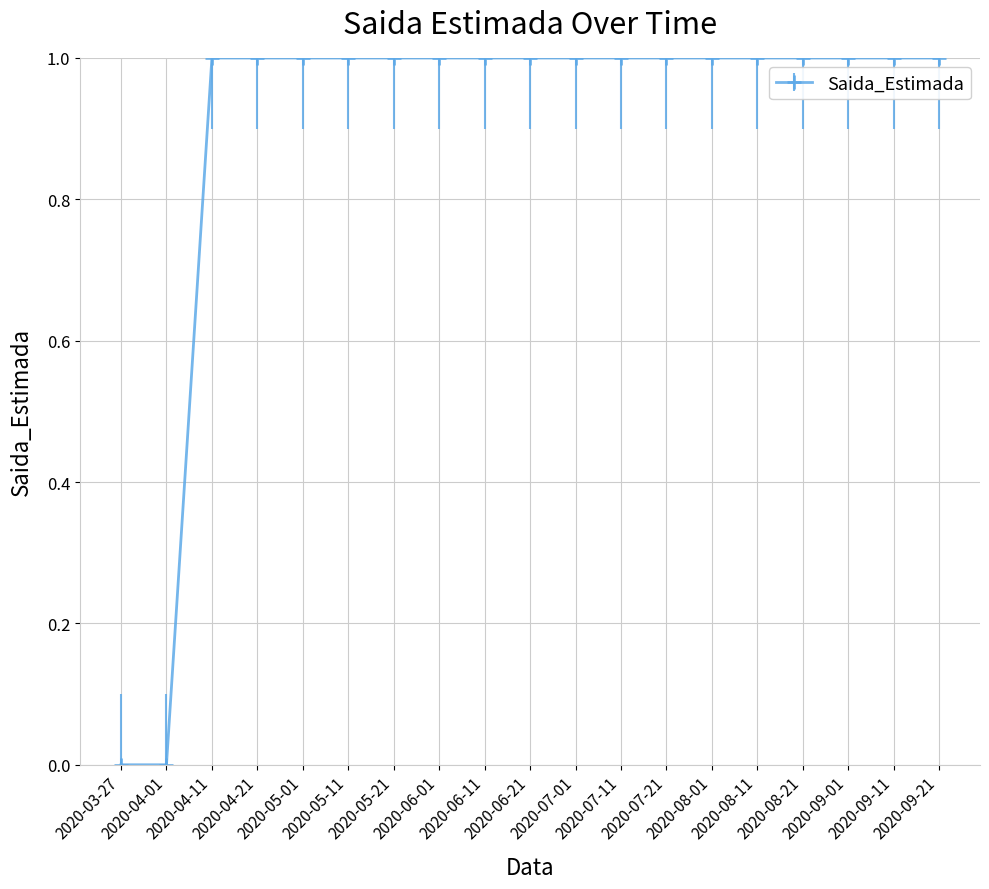

Does the chart have visible grid lines?

Yes